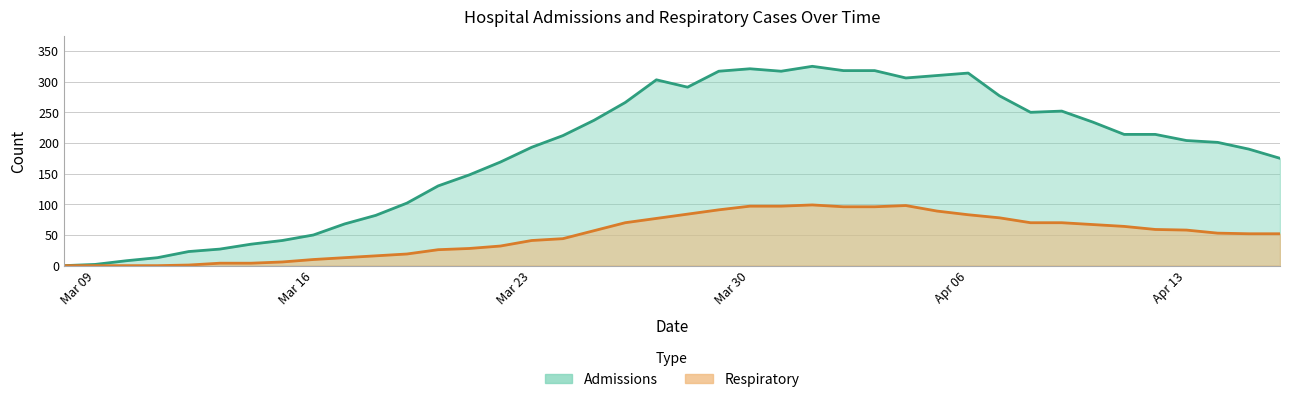

True or false: admissions and respiratory intersect in this chart.

False